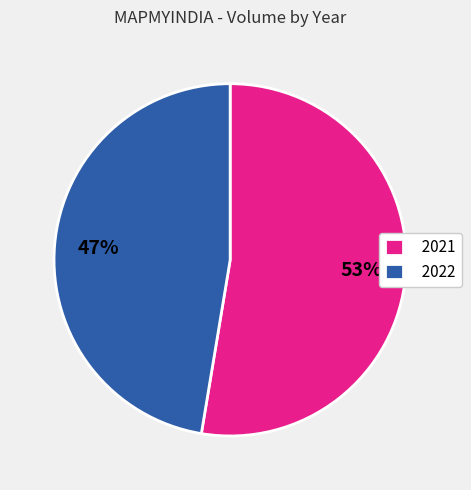

To the nearest percent, what percentage of the pie is 2022?

47%